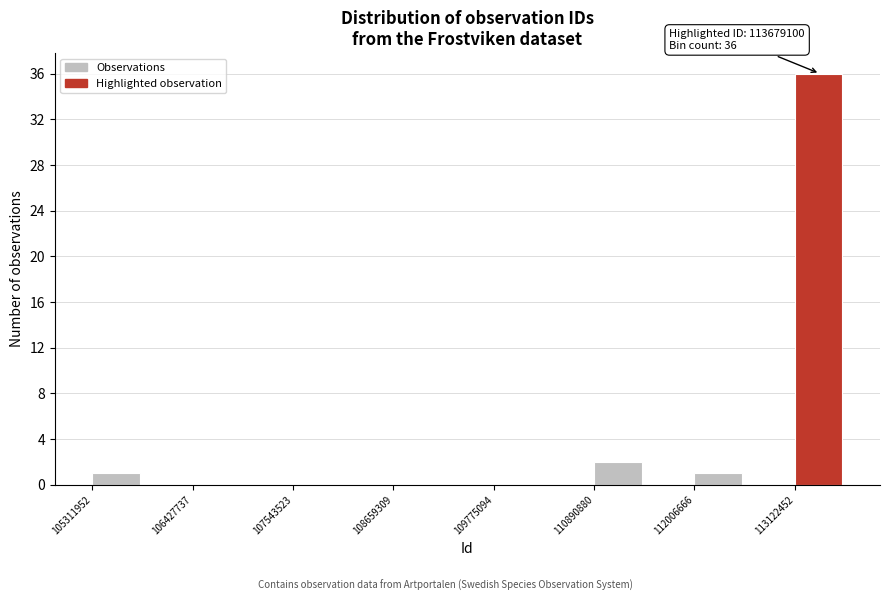

Around what value on the x-axis is the tallest bar? Give the approximate position of its centre, as read against the axis.

113400000